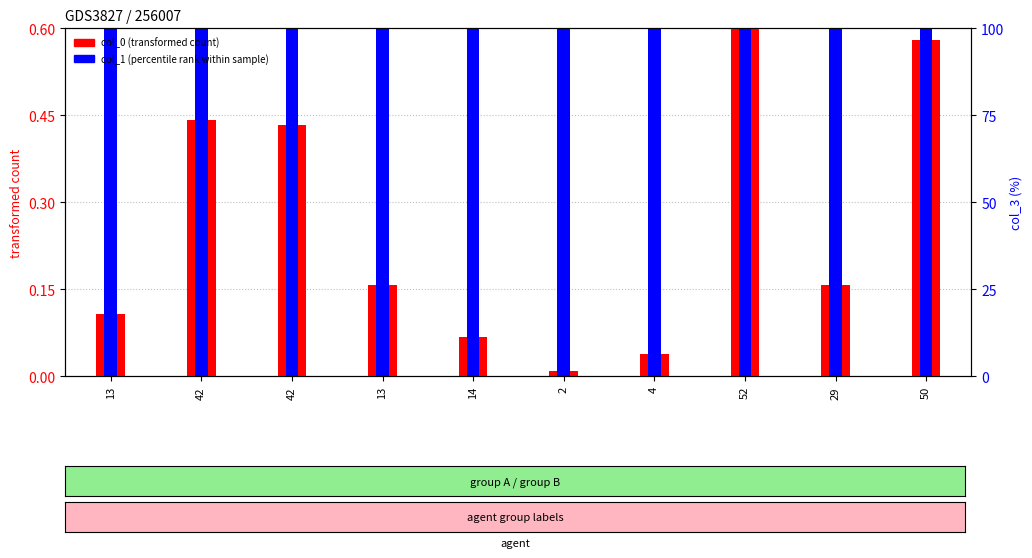

True or false: col_0 (transformed count) has a value of 0.7 at 42.

False